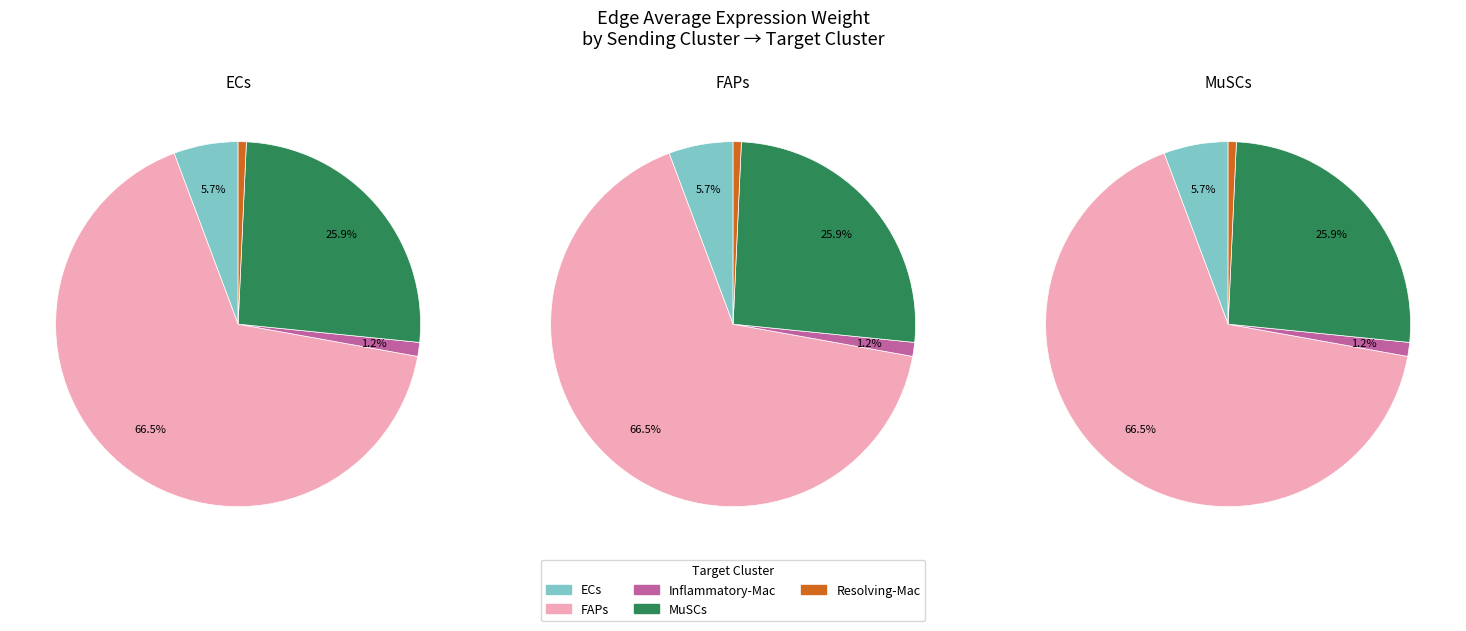

What is the largest slice in the pie chart?

FAPs